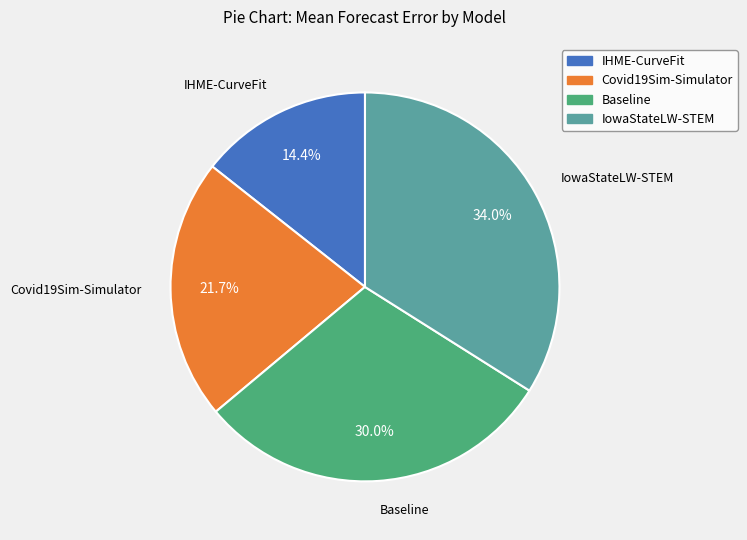

Rank the categories by value from highest to lowest.

IowaStateLW-STEM, Baseline, Covid19Sim-Simulator, IHME-CurveFit